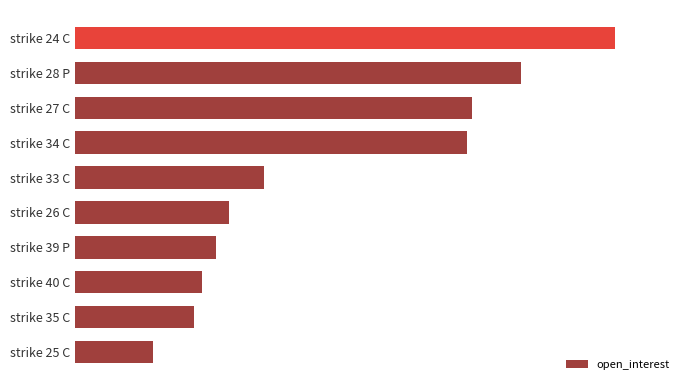

Which category has the highest value across all series?

strike 24 C